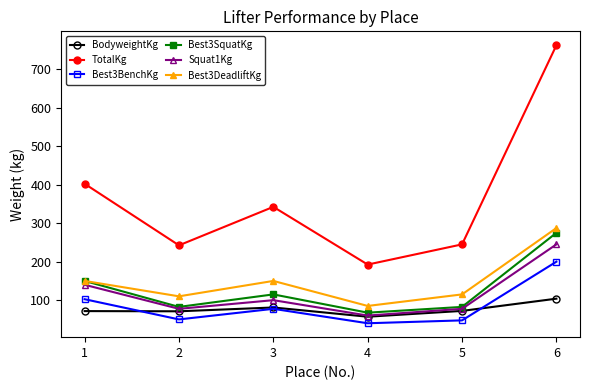

The value of Best3BenchKg at 2 is 23.0. True or false?

False